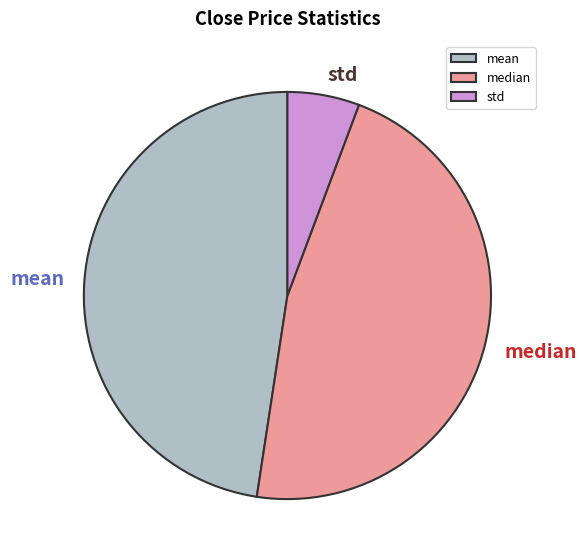

How many slices are in this pie chart?

3